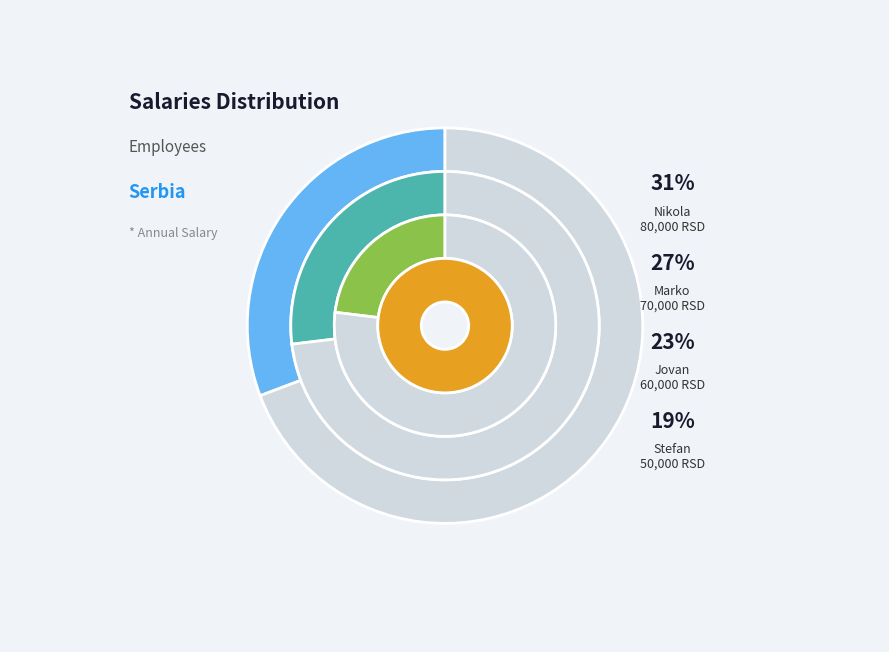

What is the change in value from Jovan to Nikola?

+20000